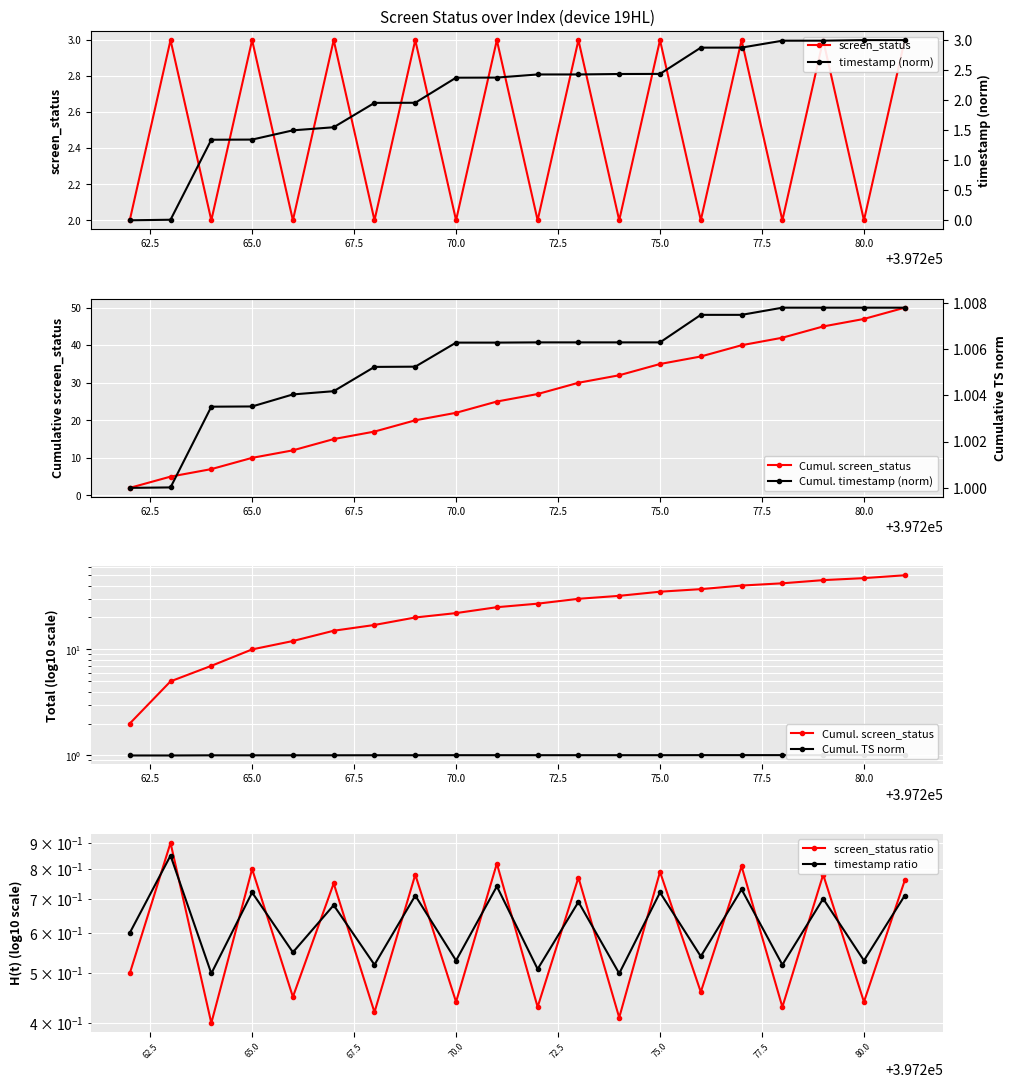

Is it true that timestamp equals 1.1 at 397278?

False